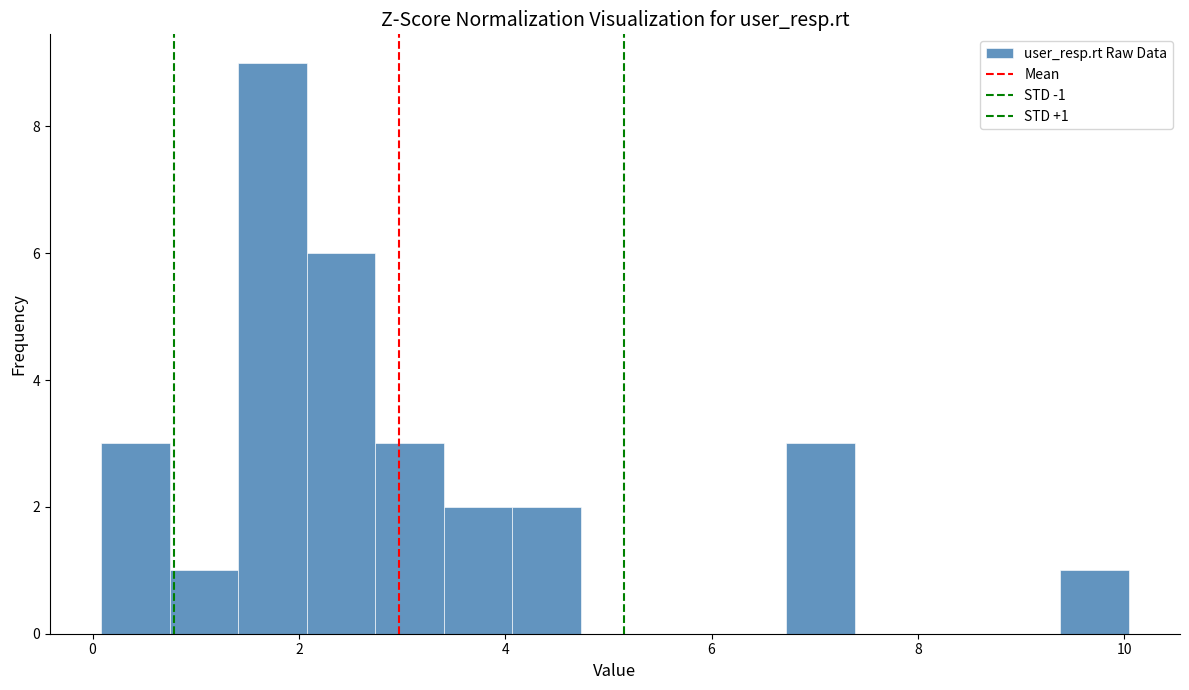

Read against the x-axis, roughly where is the centre of the tallest bar?

1.8